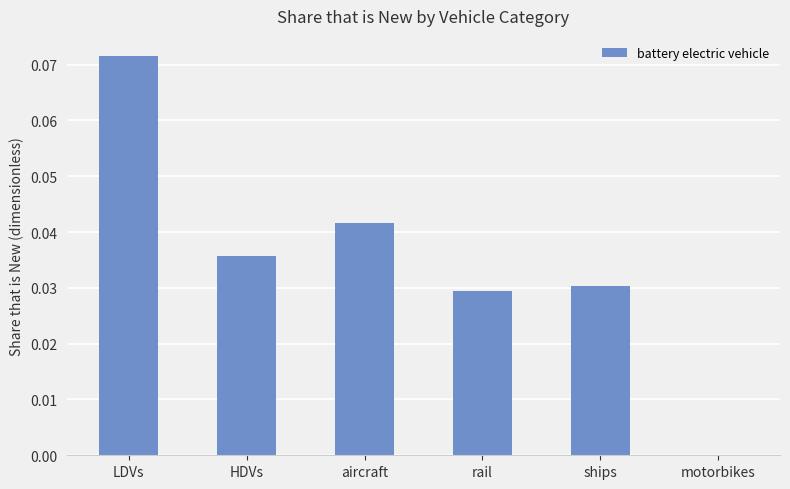

The chart shows a value of 0.0 at rail. True or false?

True